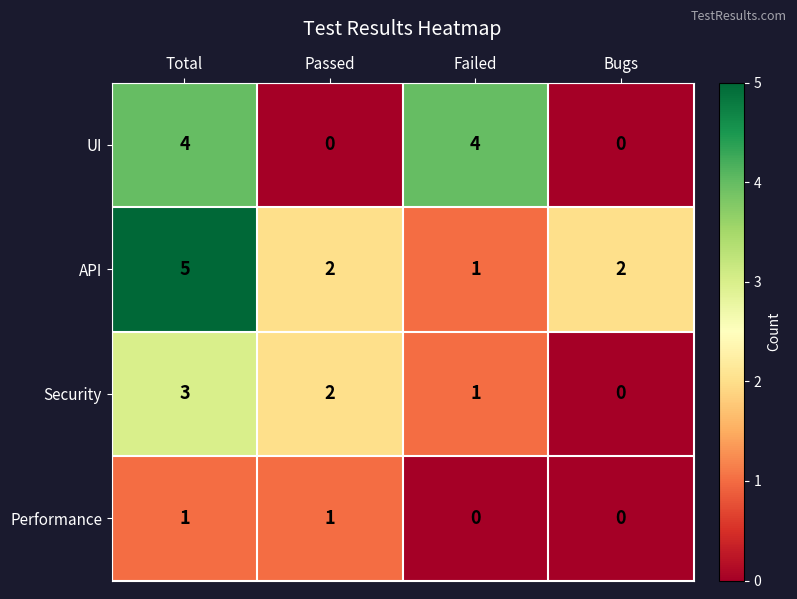

How many data points in Performance are less than 1?

2